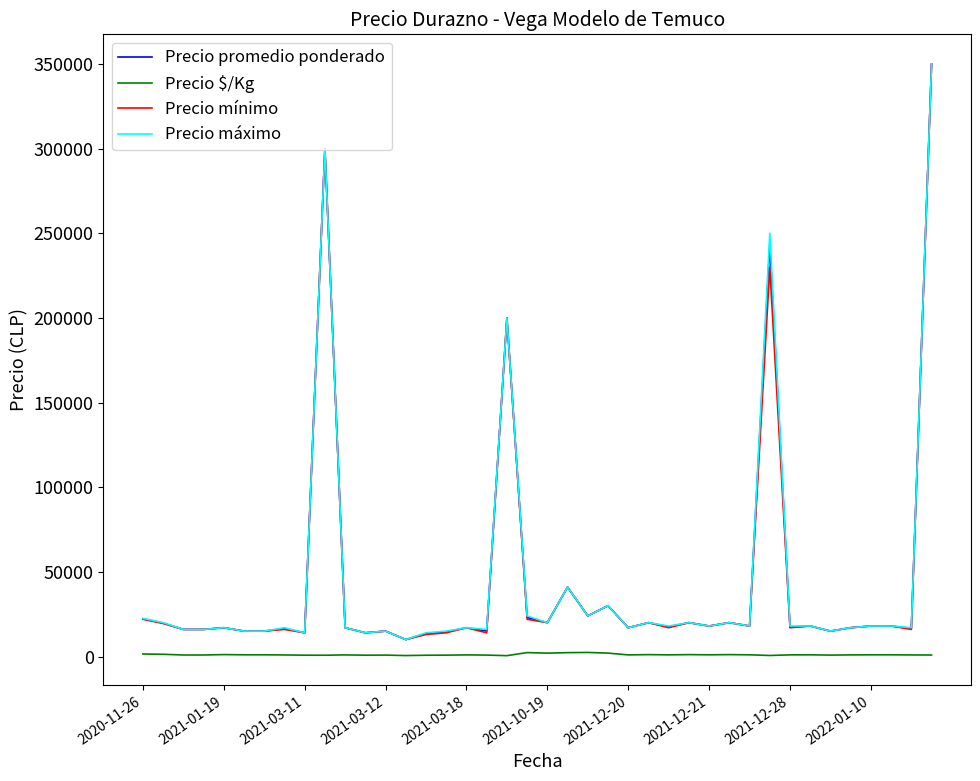

True or false: Precio $/Kg and Precio máximo cross at least once.

False